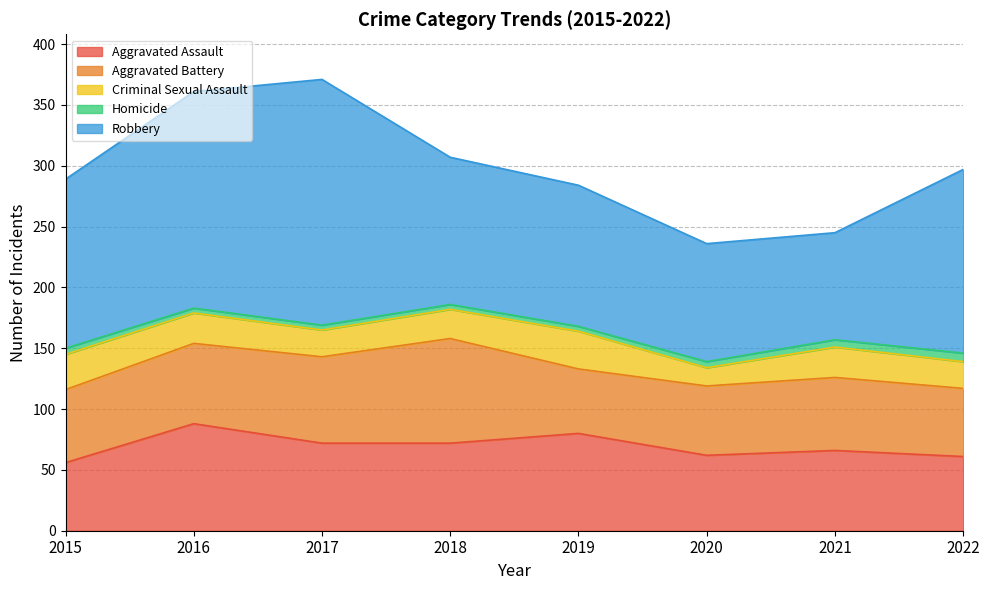

In Criminal Sexual Assault, how many points are higher than both neighbors (excluding endpoints)?

2